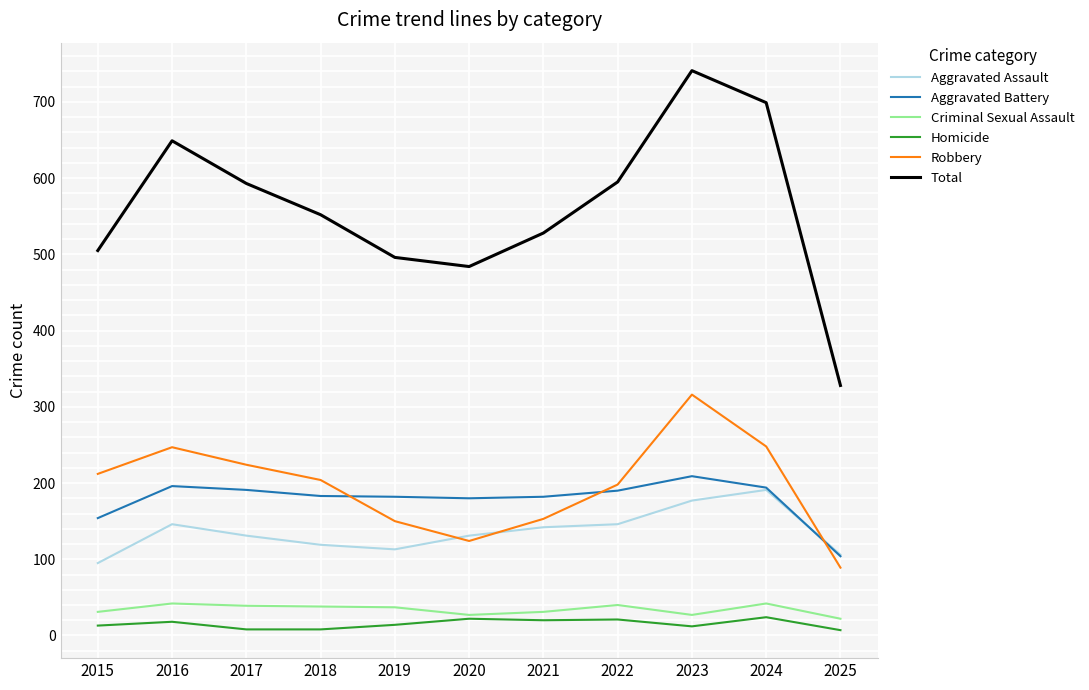

Which category has the highest value across all series?

2023